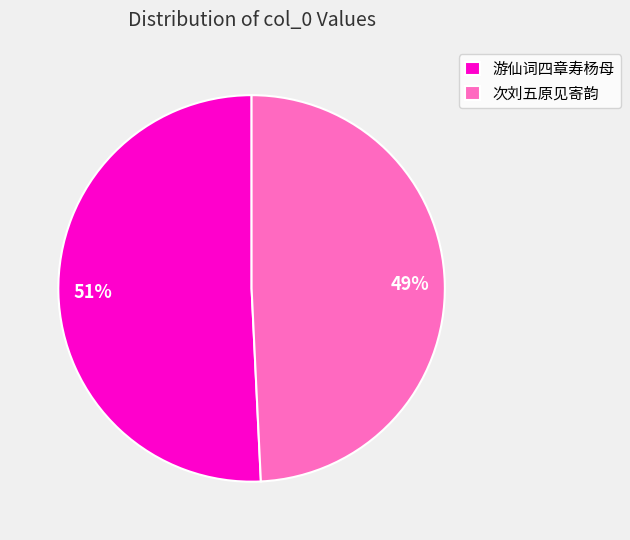

Which slice is the smallest?

次刘五原见寄韵